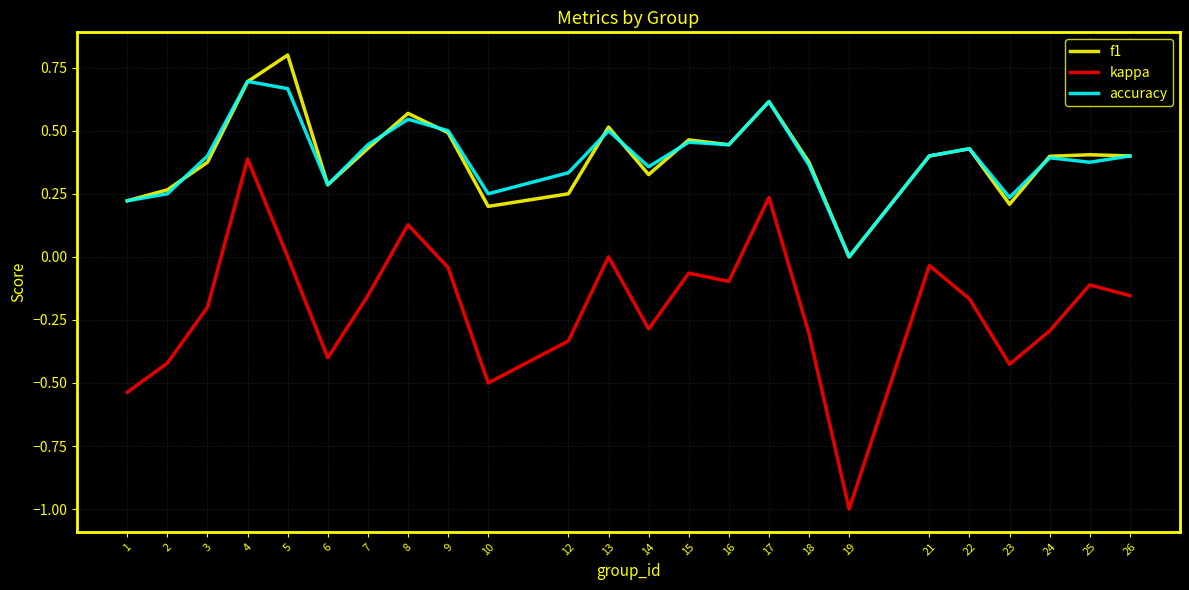

What is the greatest value displayed?

0.8